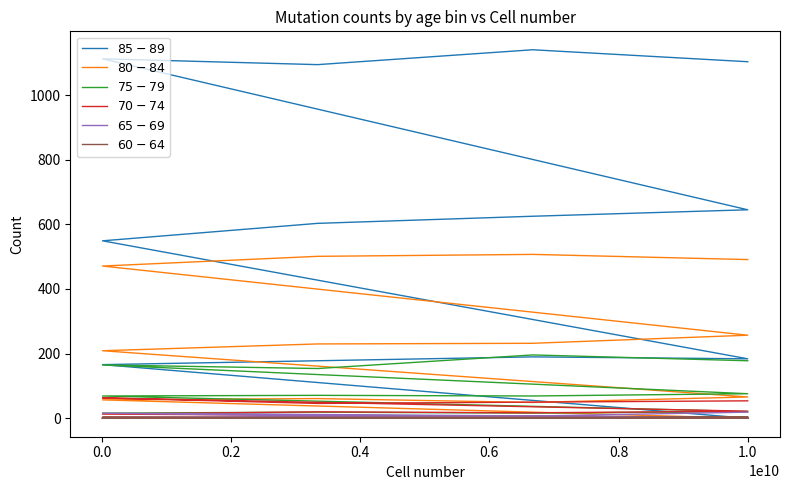

Reading right to left, transcribe all the data shown in this chart.

$85-89$: 1103	1140	1094	1112	645	625	603	549	184	190	178	166	0	0	0	0
$80-84$: 491	507	501	471	257	232	230	209	66	49	61	57	0	0	0	0
$75-79$: 178	196	154	165	76	69	71	69	21	16	19	16	0	0	0	0
$70-74$: 54	50	46	63	22	17	20	13	2	3	2	3	0	0	0	0
$65-69$: 19	7	7	16	3	5	6	2	0	0	0	0	0	0	0	0
$60-64$: 4	1	1	3	3	1	0	0	0	0	0	0	0	0	0	0